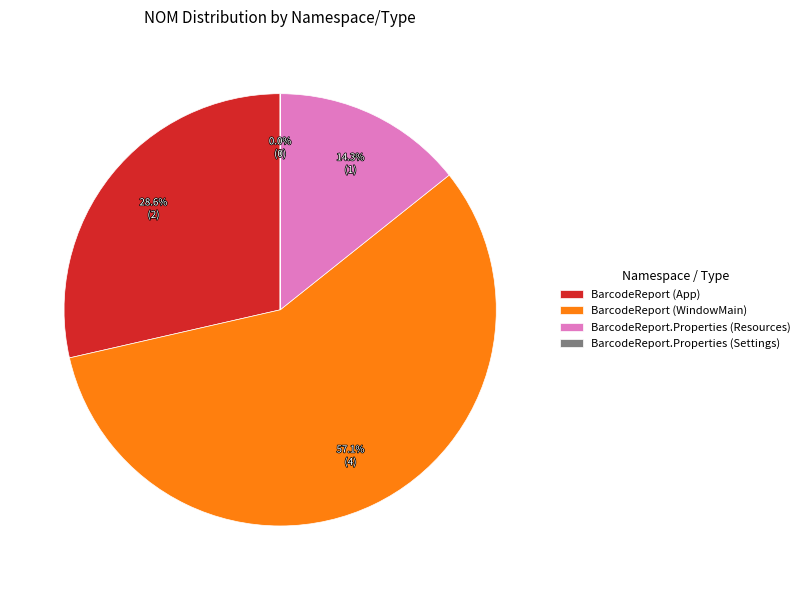

Do BarcodeReport (App) and BarcodeReport.Properties (Resources) together represent more than half of the pie?

No